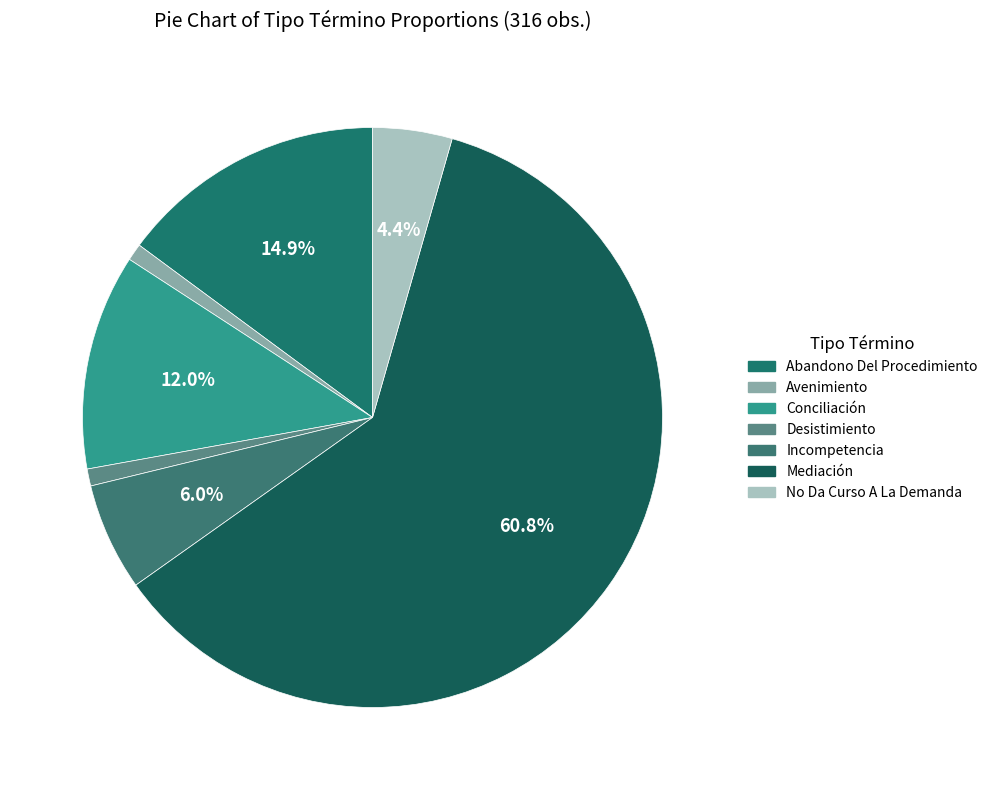

To the nearest percent, what is the average slice percentage?

14%